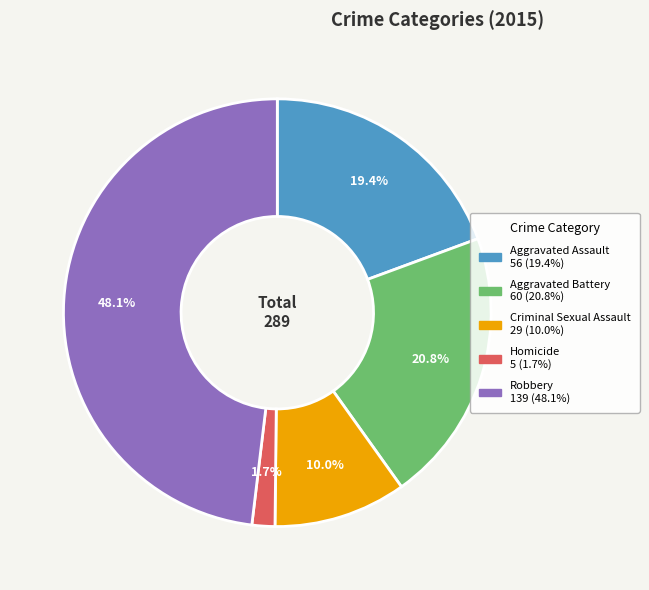

To the nearest percent, what is the average slice percentage?

20%